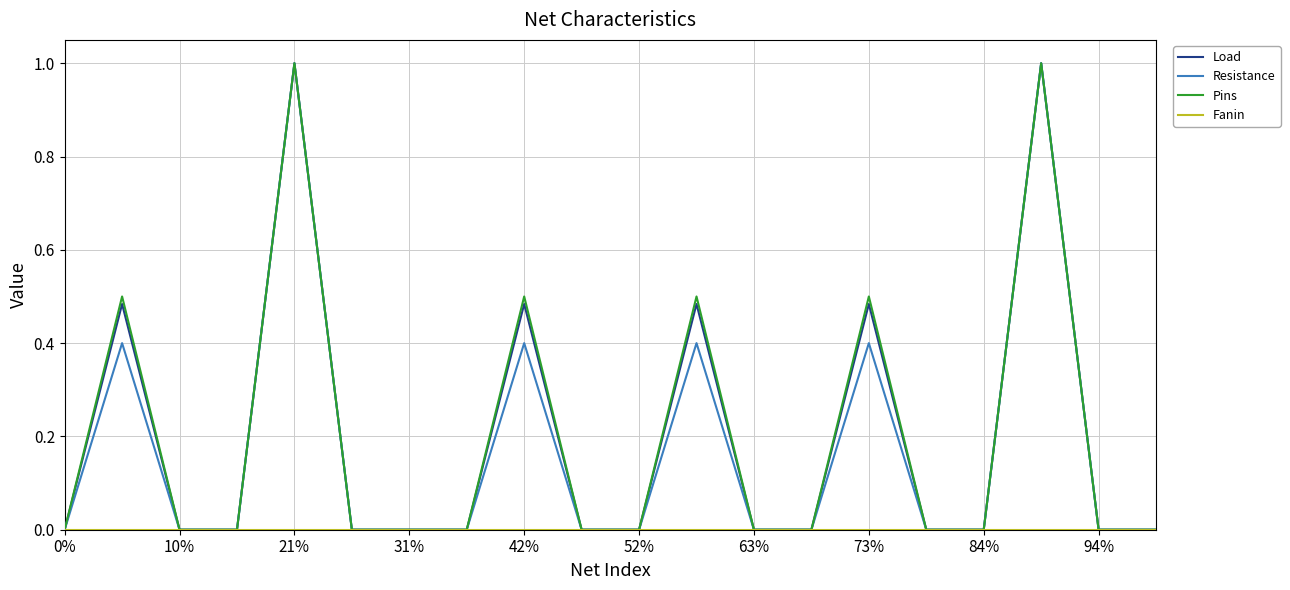

What is the highest value of the Resistance series?

1.0